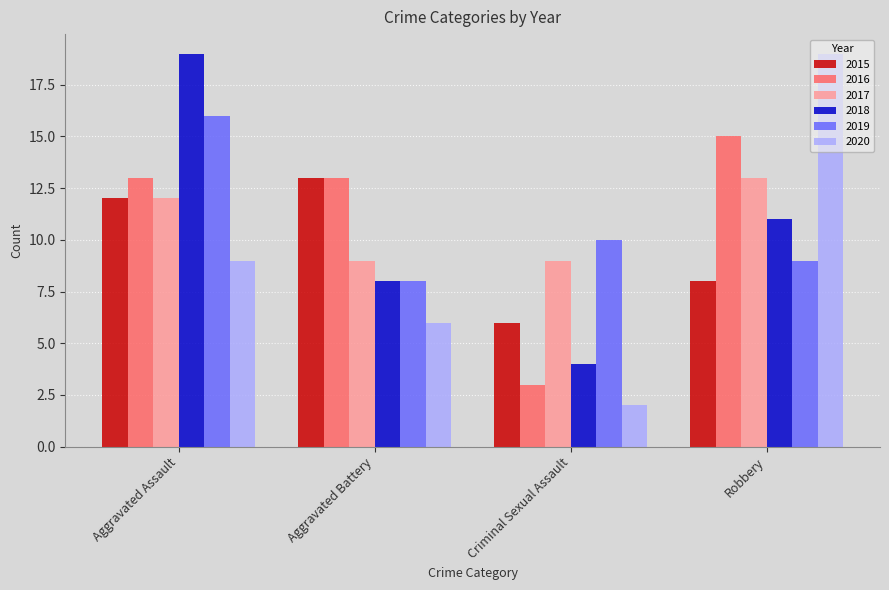

Which series changed the most between Aggravated Assault and Robbery?

2020